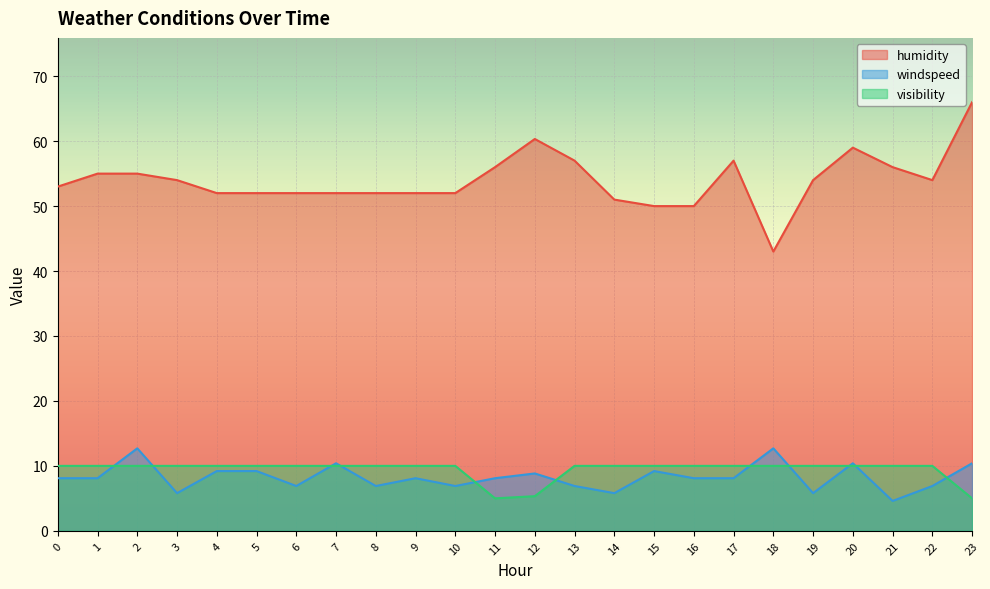

How many values in the windspeed series exceed 8?

15